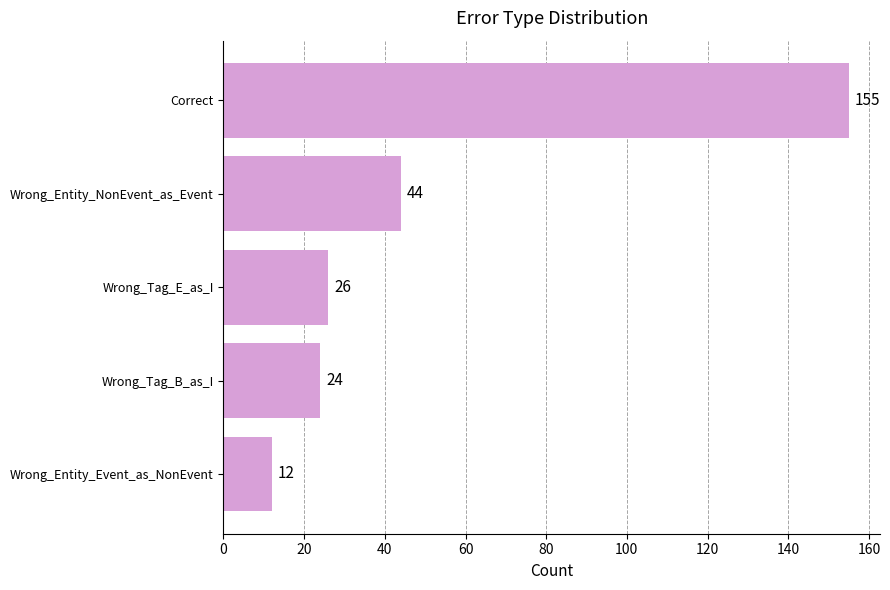

How many distinct data groups are displayed?

1